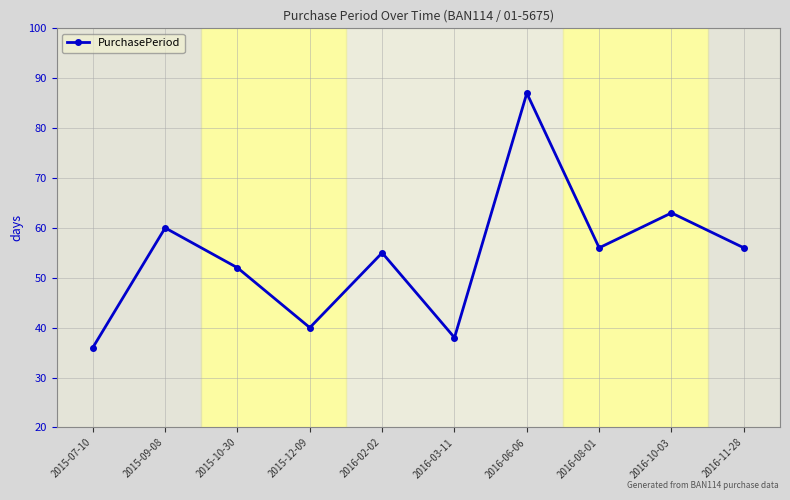

Which category has the highest value across all series?

2016-06-06